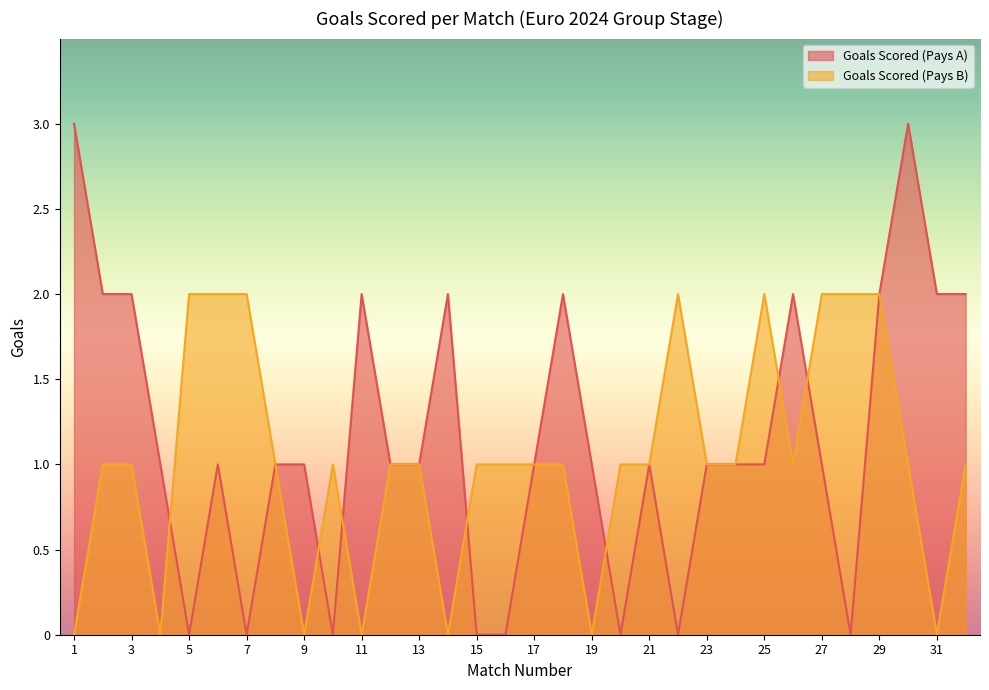

Reading left to right, list all the values displayed in this chart.

Goals Scored (Pays A): 1=3	2=2	3=2	4=1	5=0	6=1	7=0	8=1	9=1	10=0	11=2	12=1	13=1	14=2	15=0	16=0	17=1	18=2	19=1	20=0	21=1	22=0	23=1	24=1	25=1	26=2	27=1	28=0	29=2	30=3	31=2	32=2
Goals Scored (Pays B): 1=0	2=1	3=1	4=0	5=2	6=2	7=2	8=1	9=0	10=1	11=0	12=1	13=1	14=0	15=1	16=1	17=1	18=1	19=0	20=1	21=1	22=2	23=1	24=1	25=2	26=1	27=2	28=2	29=2	30=1	31=0	32=1